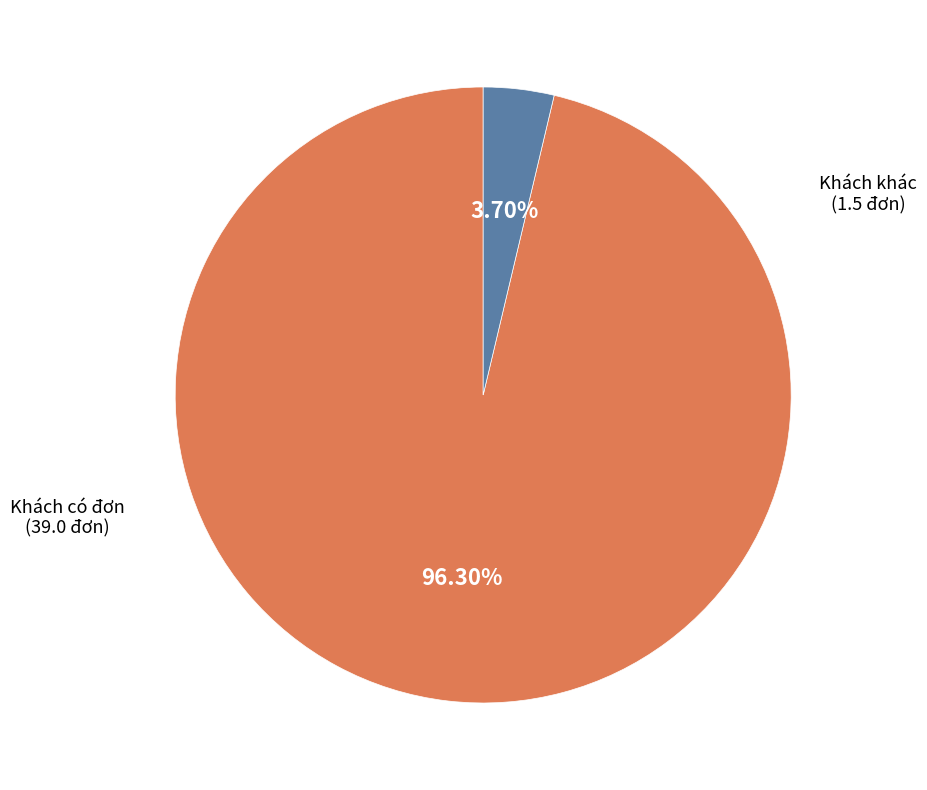

Does any single category account for the majority?

Yes